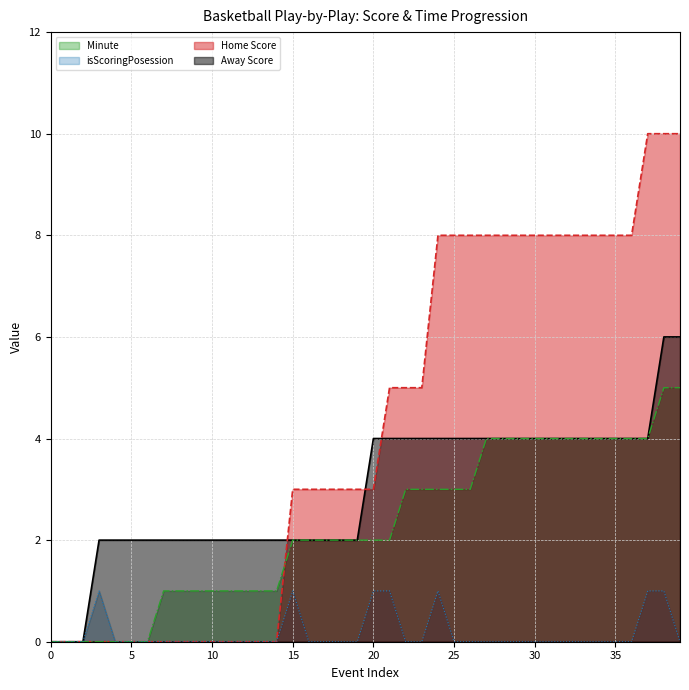

True or false: Home Score has a value of -5 at Minute.

False